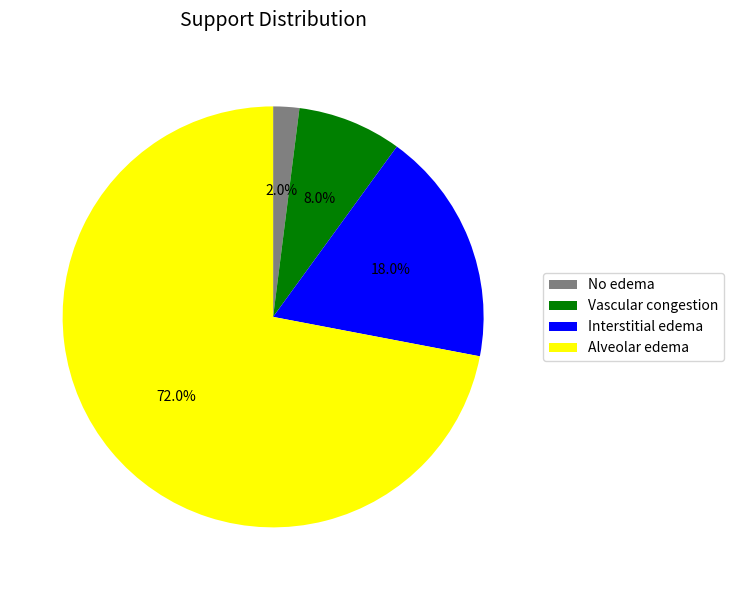

Which slice is the smallest?

No edema